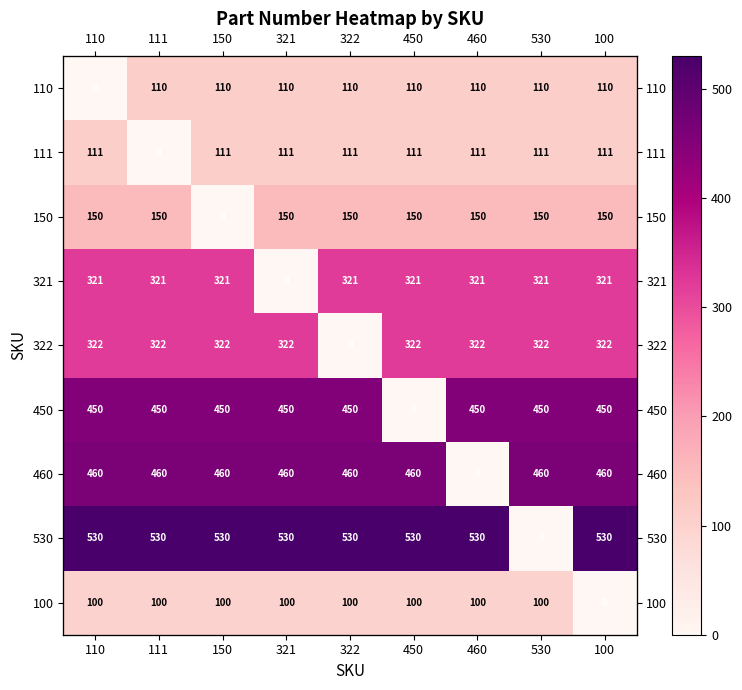

What is the difference between the highest and lowest values at 150?

530